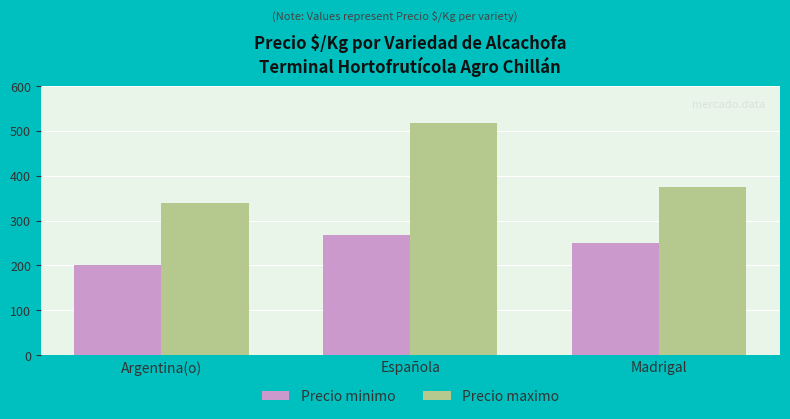

Between Española and Madrigal, which series saw the biggest shift?

Precio maximo